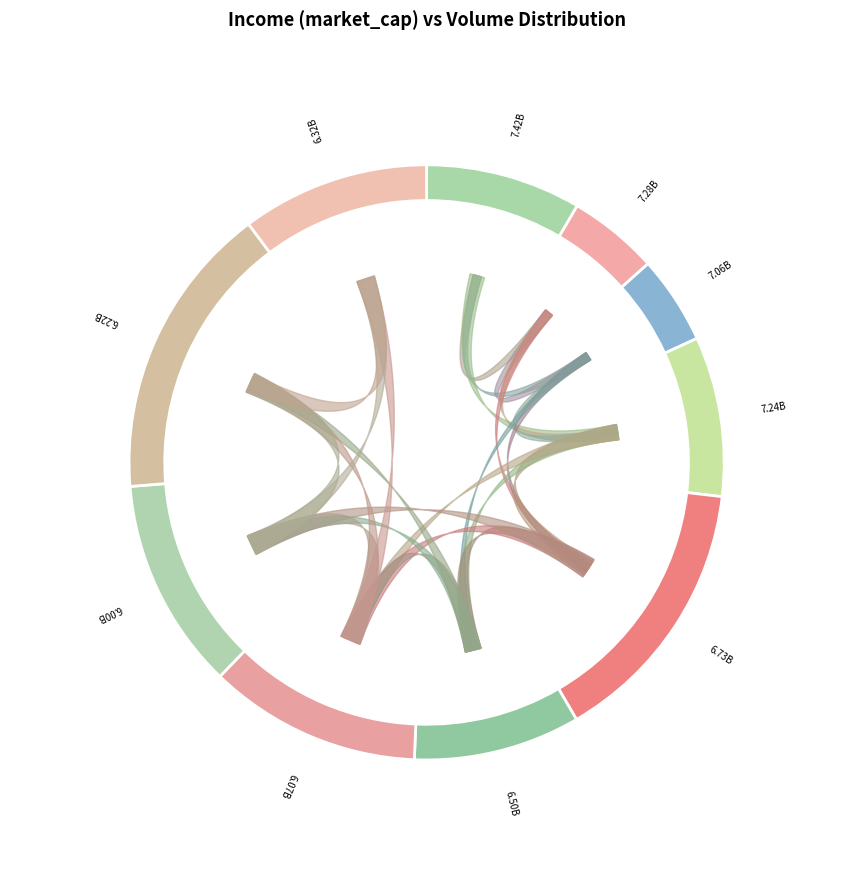

What is the largest slice in the pie chart?

6.22B